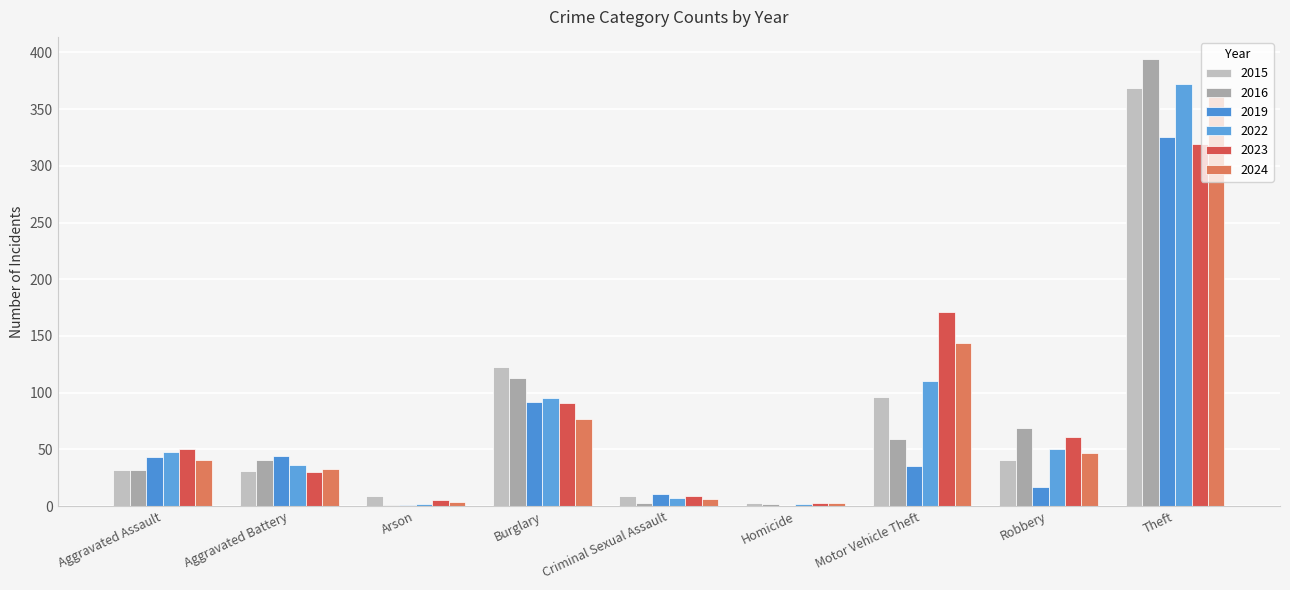

Rank the series at Aggravated Assault from lowest to highest value.

2015, 2016, 2024, 2019, 2022, 2023